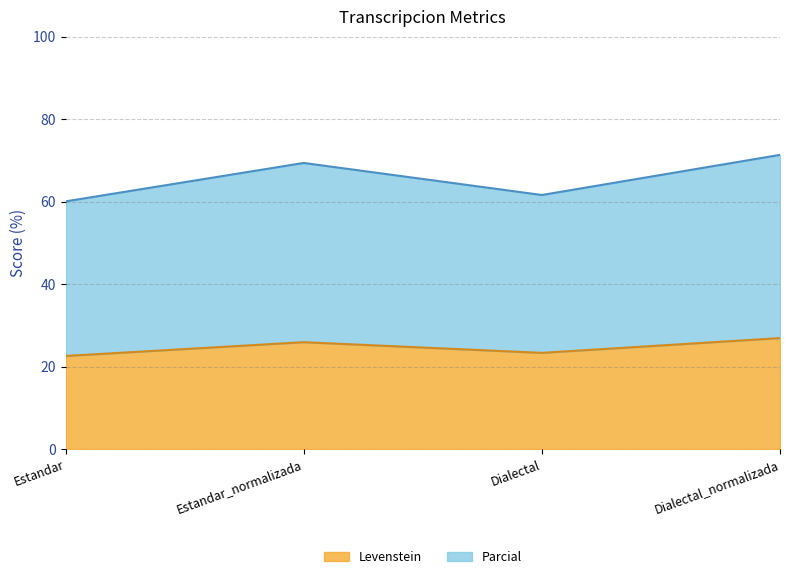

List the series in order of their overall mean, lowest first.

Levenstein, Parcial